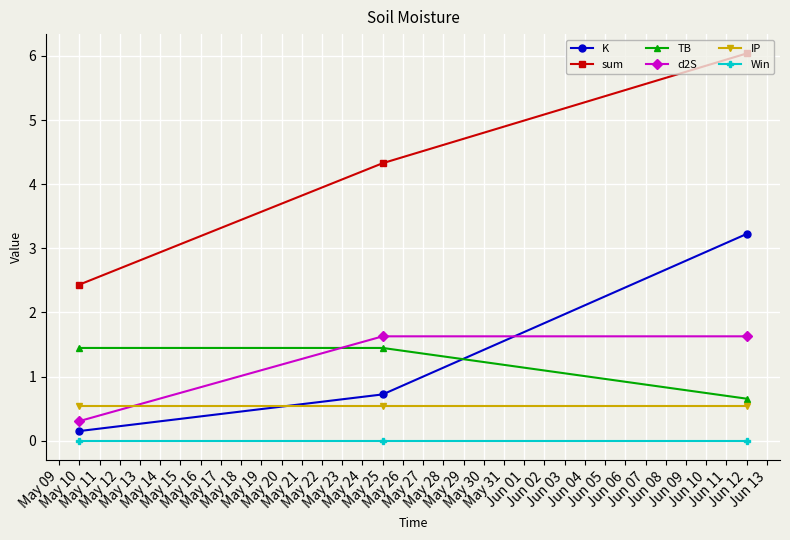

Which series has the widest spread of values?

sum